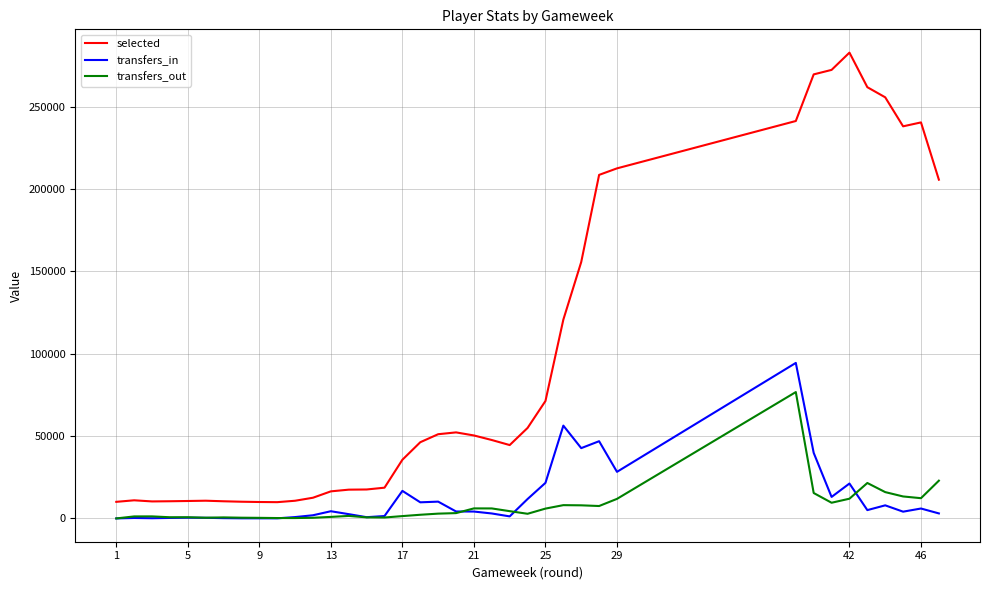

What is the difference between the maximum and minimum values in the selected series?

272861